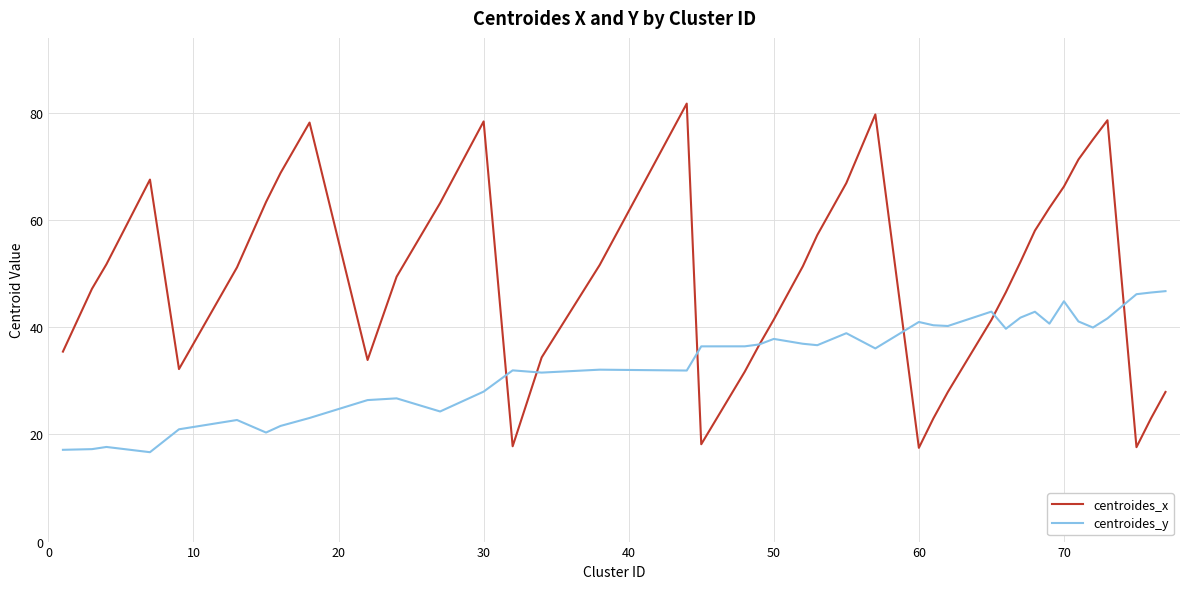

What is the smallest value displayed?

16.7